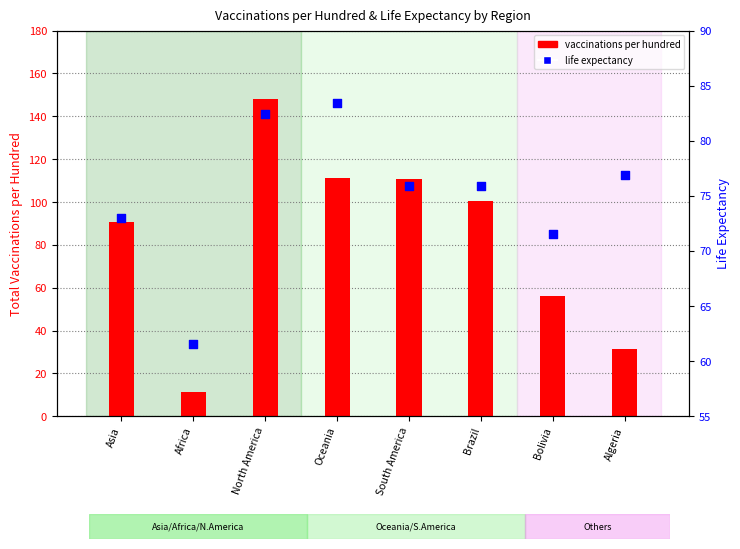

Which series reaches the maximum Y coordinate?

vaccinations per hundred